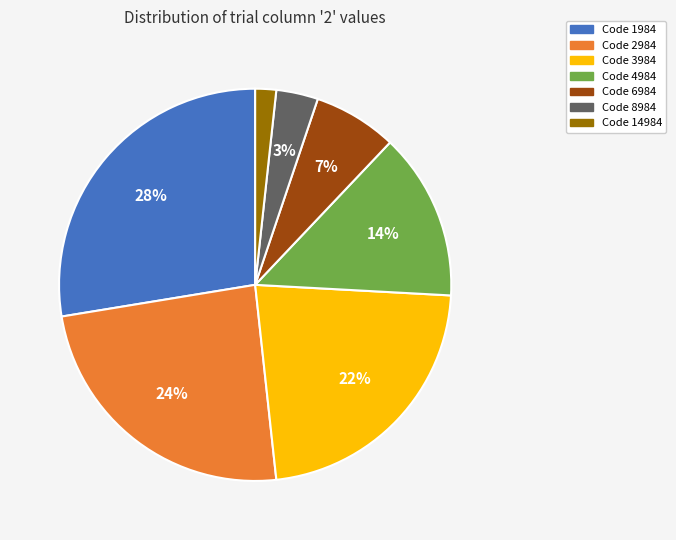

Is there any slice that represents more than half of the pie?

No